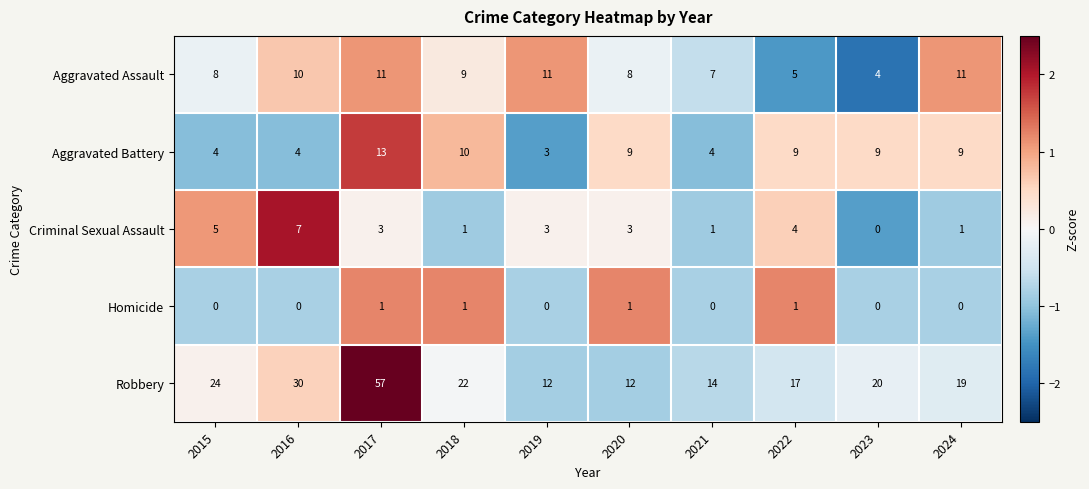

Rank the series at 2022 from lowest to highest value.

Homicide, Criminal Sexual Assault, Aggravated Assault, Aggravated Battery, Robbery